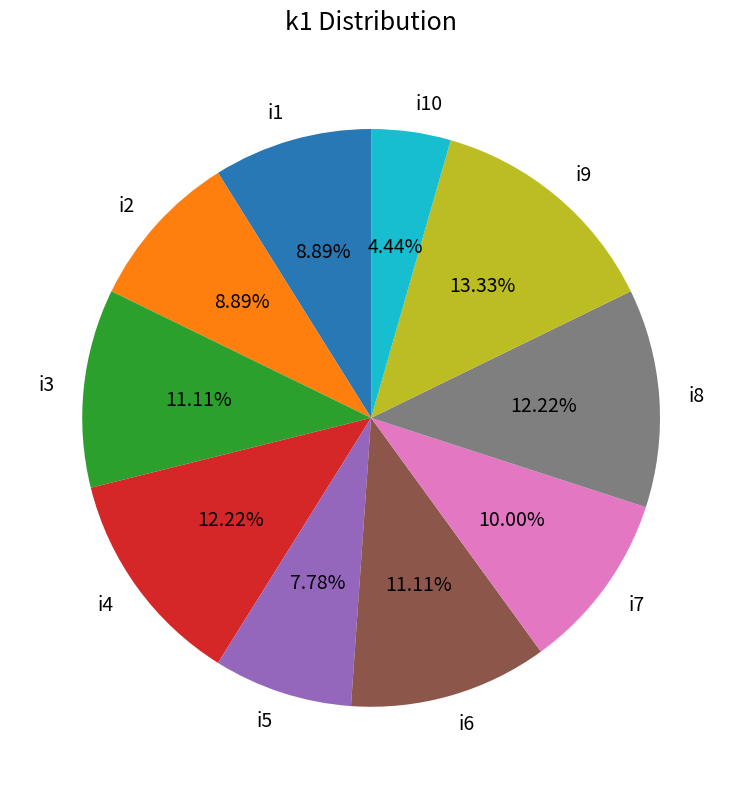

Does any single category account for the majority?

No